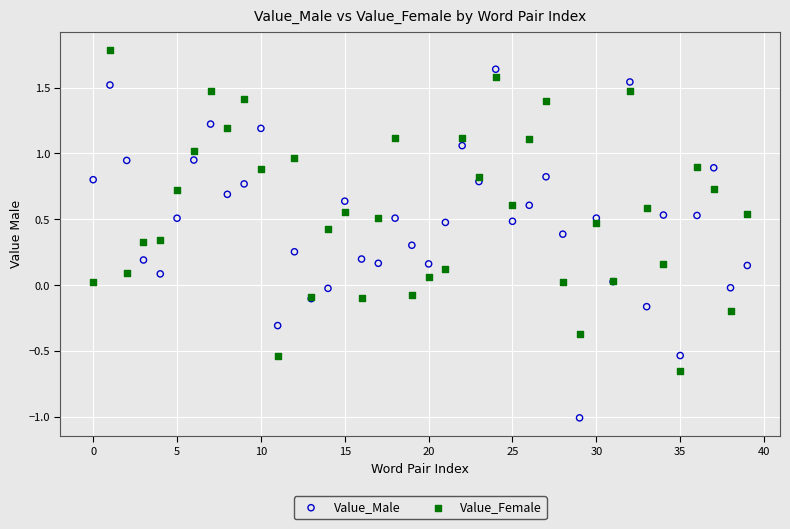

What are all the series names shown in the legend?

Value_Male, Value_Female